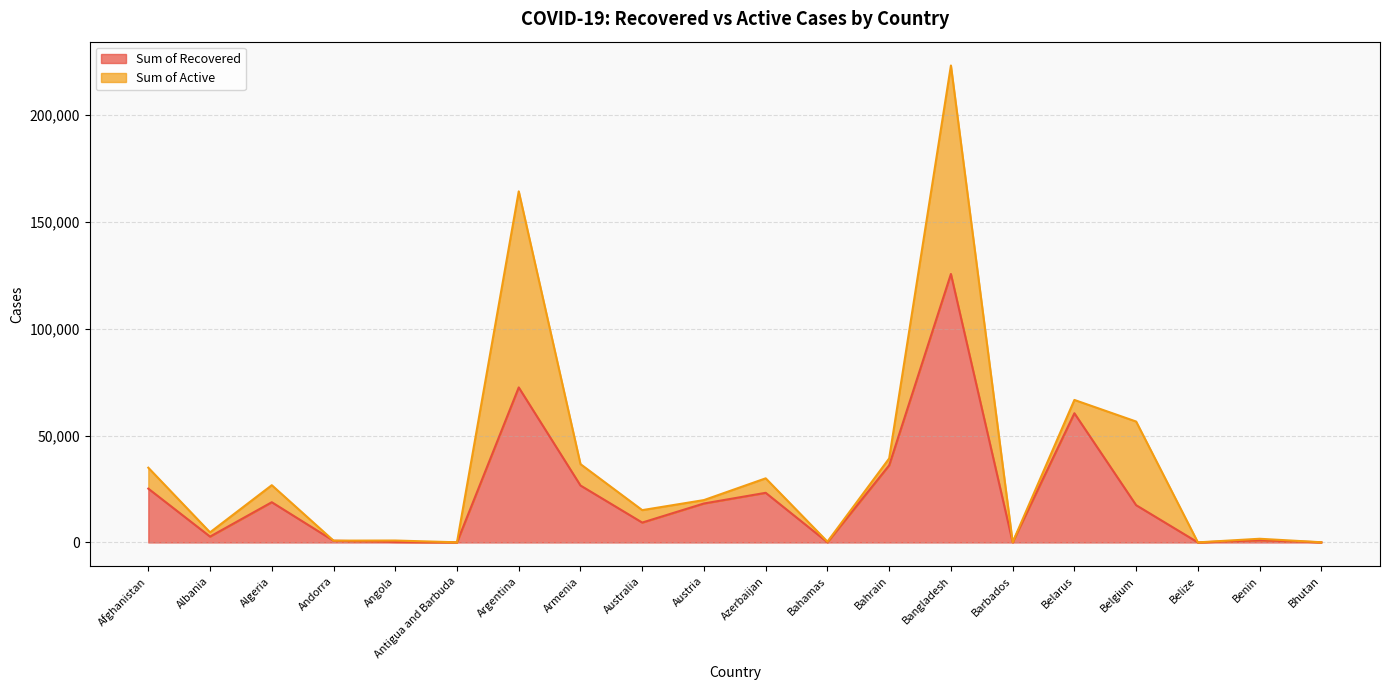

True or false: Sum of Recovered has a value of 9120 at Armenia.

False